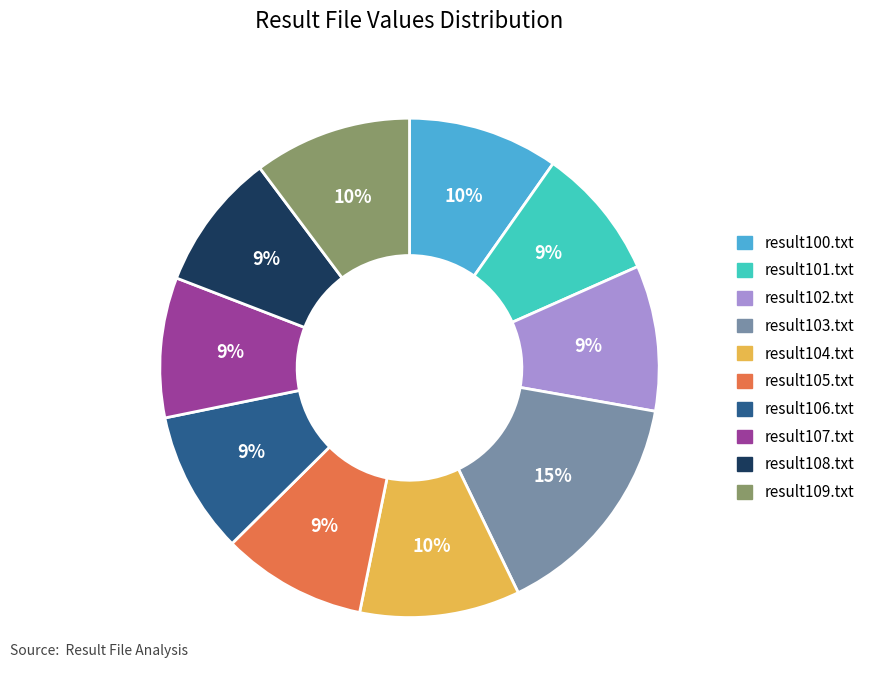

True or false: result102.txt accounts for 9% of the total.

True